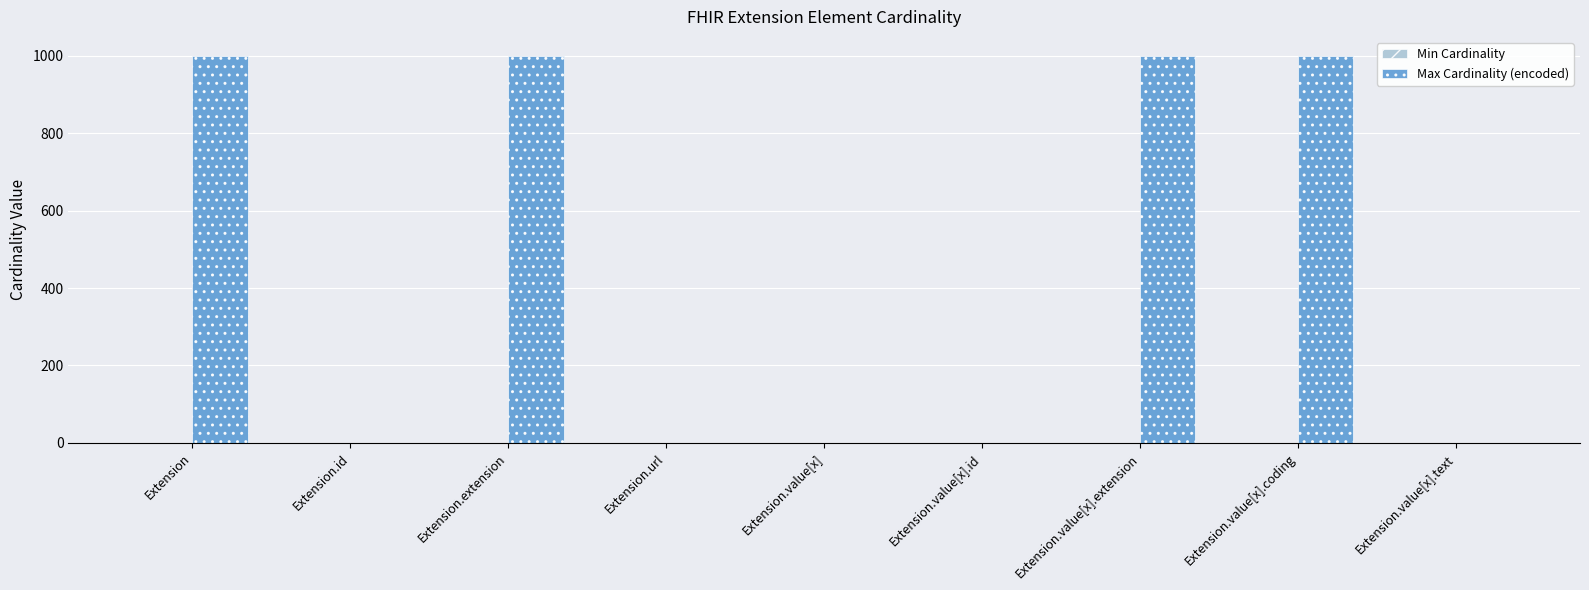

Between Extension.extension and Extension.url, which series saw the biggest shift?

Max Cardinality (encoded)